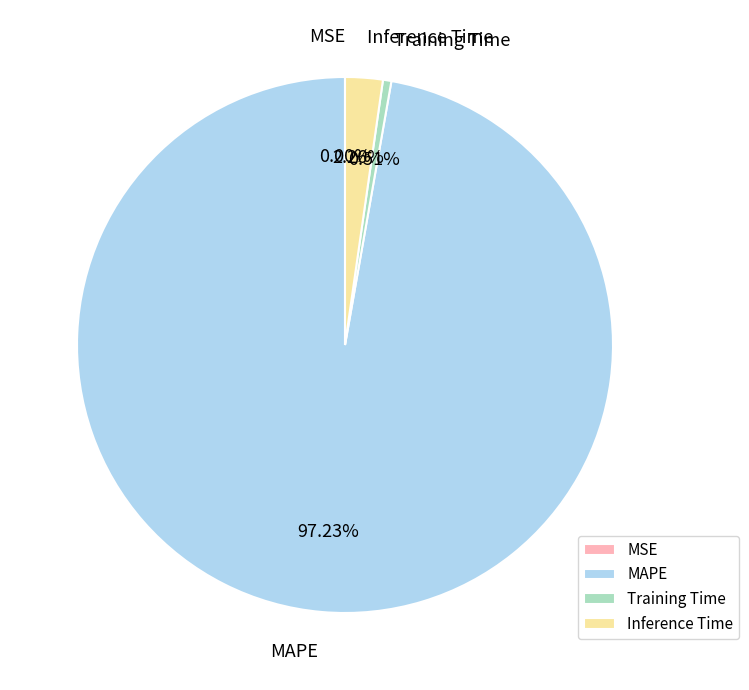

Is there any slice that represents more than half of the pie?

Yes